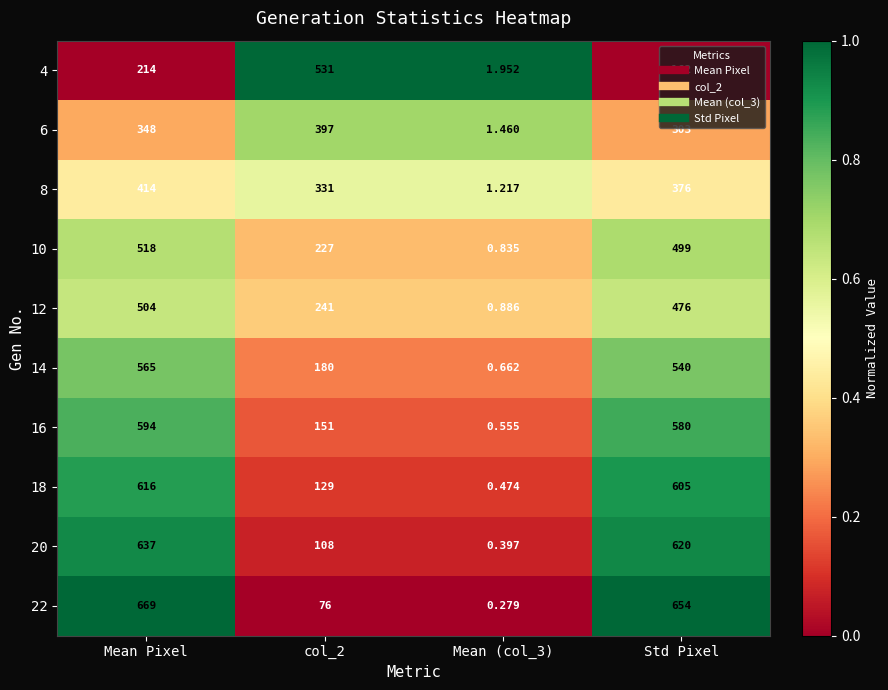

At which category is the sum across all series the highest?

Mean Pixel